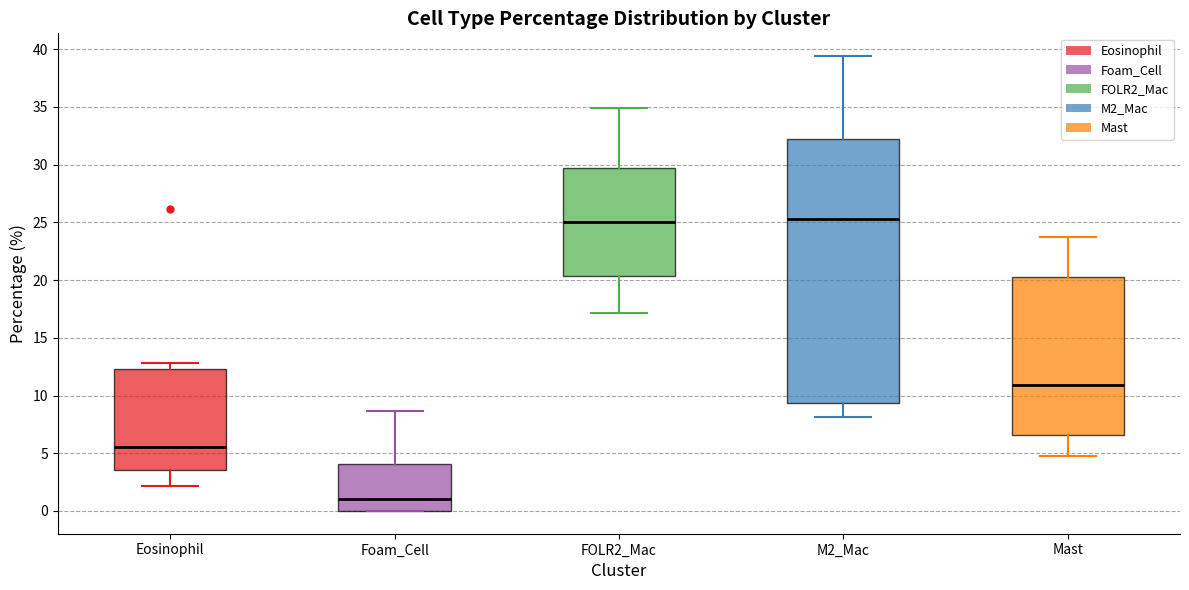

Which box has the lowest median line?

Foam_Cell